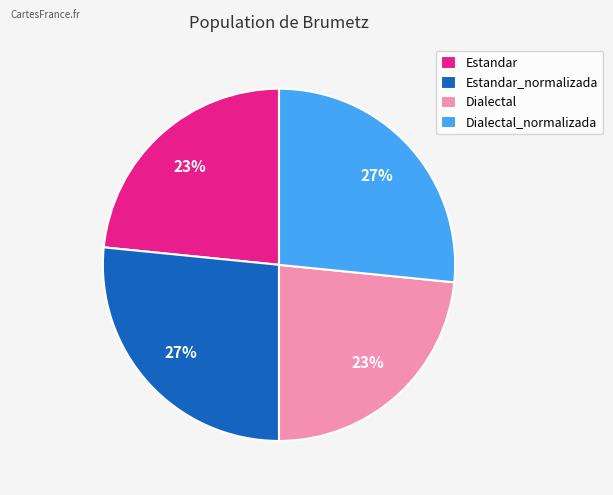

Is Dialectal the majority of the pie?

No